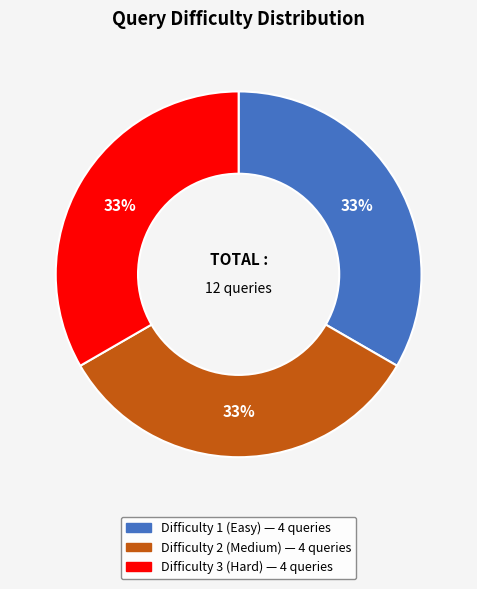

How many segments does this pie chart have?

3